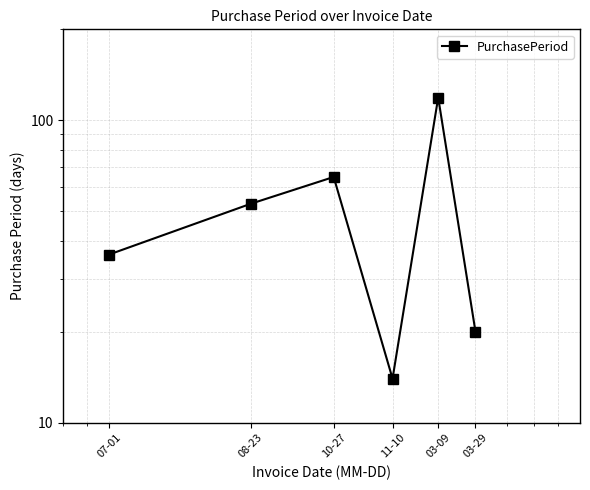

List the labels in order of value, smallest first.

11-10, 03-29, 07-01, 08-23, 10-27, 03-09